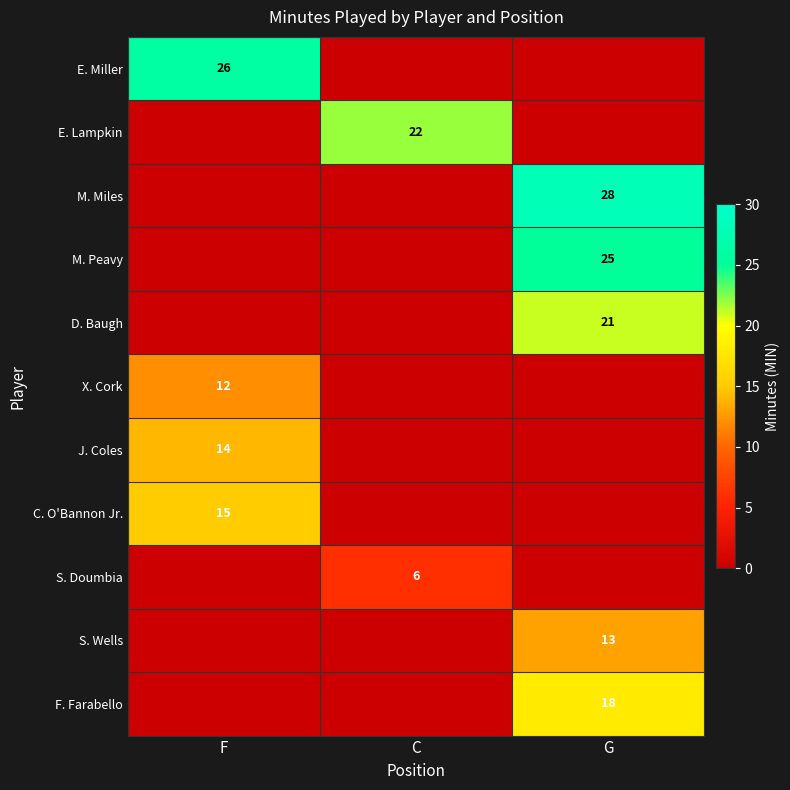

Is it true that F. Farabello equals 25 at G?

False